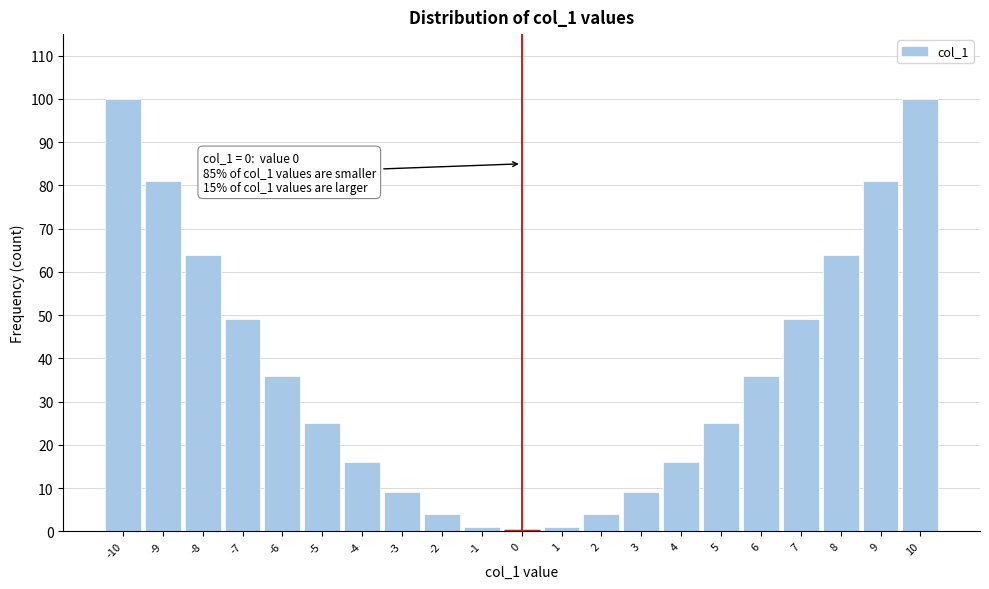

Reading left to right, transcribe all the data shown in this chart.

-10=100	-9=81	-8=64	-7=49	-6=36	-5=25	-4=16	-3=9	-2=4	-1=1	0=0	1=1	2=4	3=9	4=16	5=25	6=36	7=49	8=64	9=81	10=100